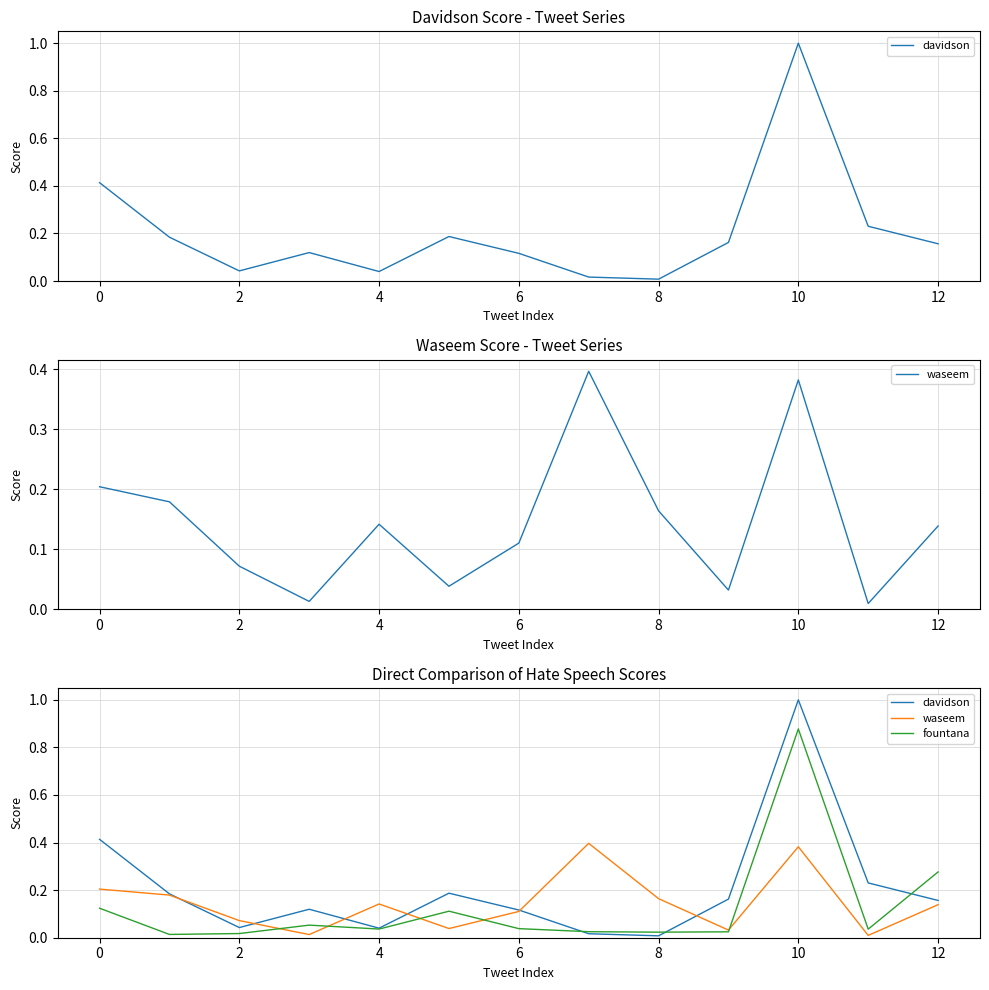

In waseem, how many points are higher than both neighbors (excluding endpoints)?

3